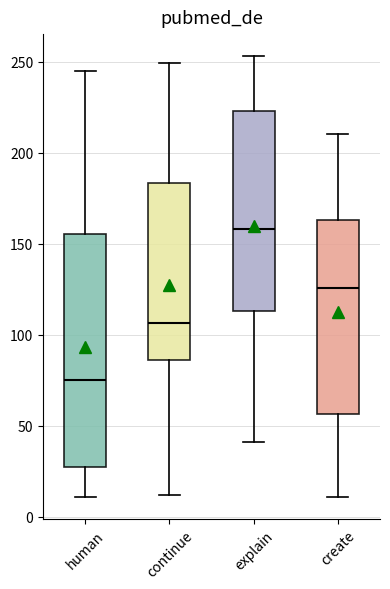

Which box's median line is the highest?

explain